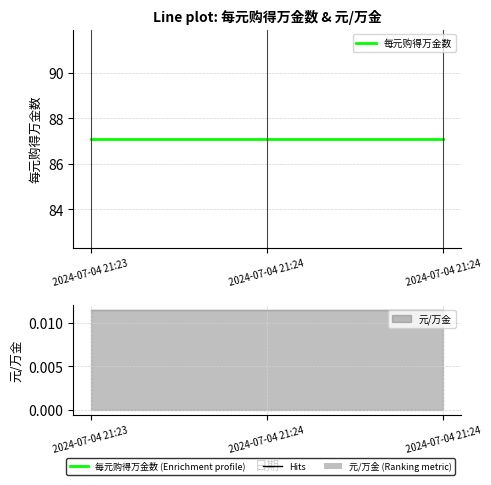

The 元/万金 series shows 0.0 at 2024-07-04 21:24. True or false?

True